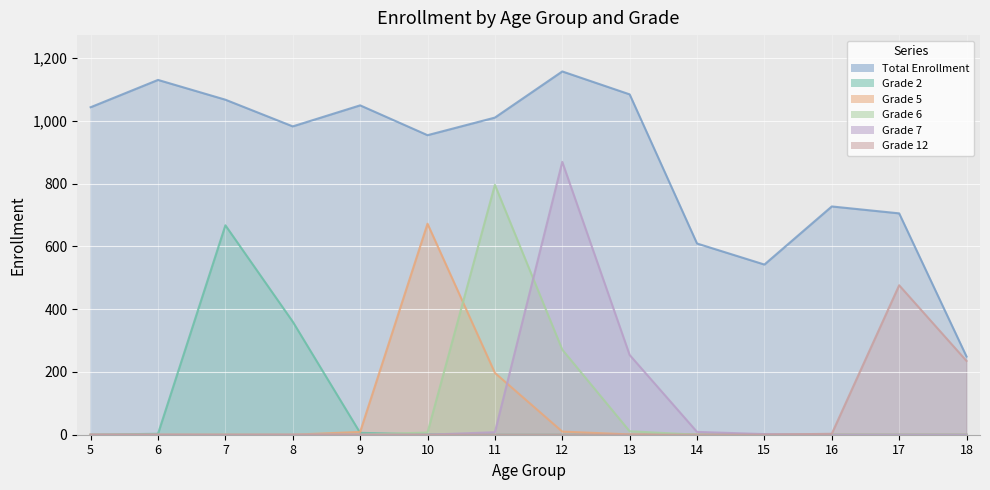

Rank the series by their maximum value, from highest to lowest.

Total Enrollment, Grade 7, Grade 6, Grade 5, Grade 2, Grade 12